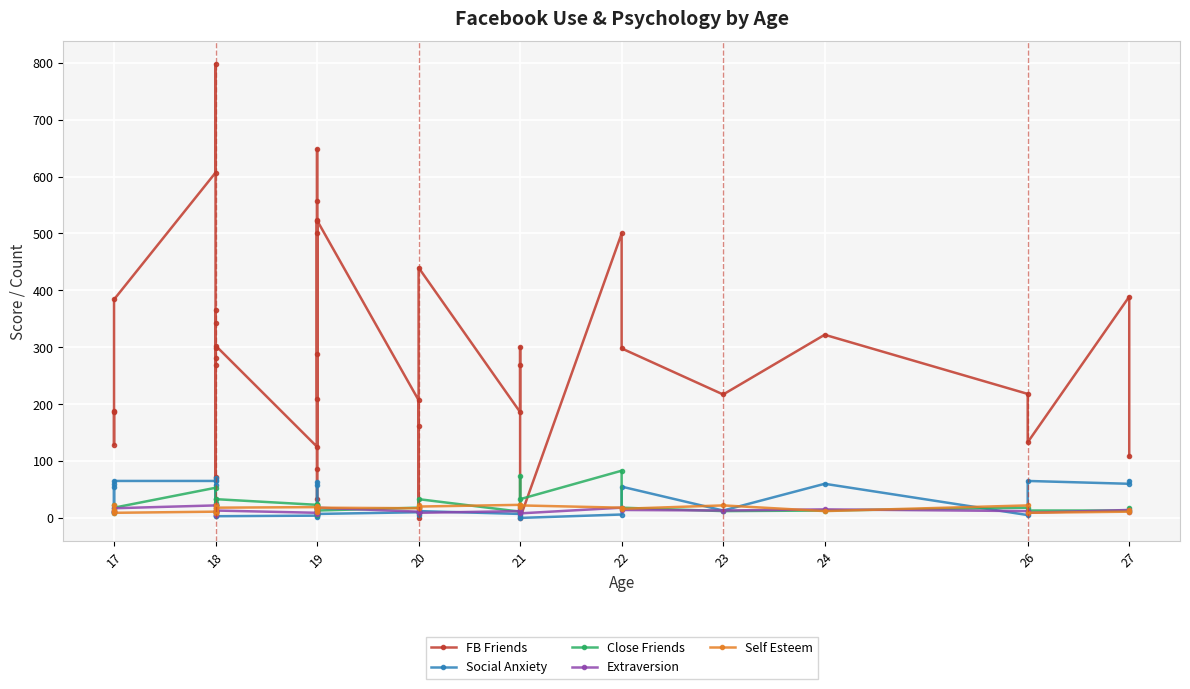

True or false: Social Anxiety and Extraversion cross at least once.

True